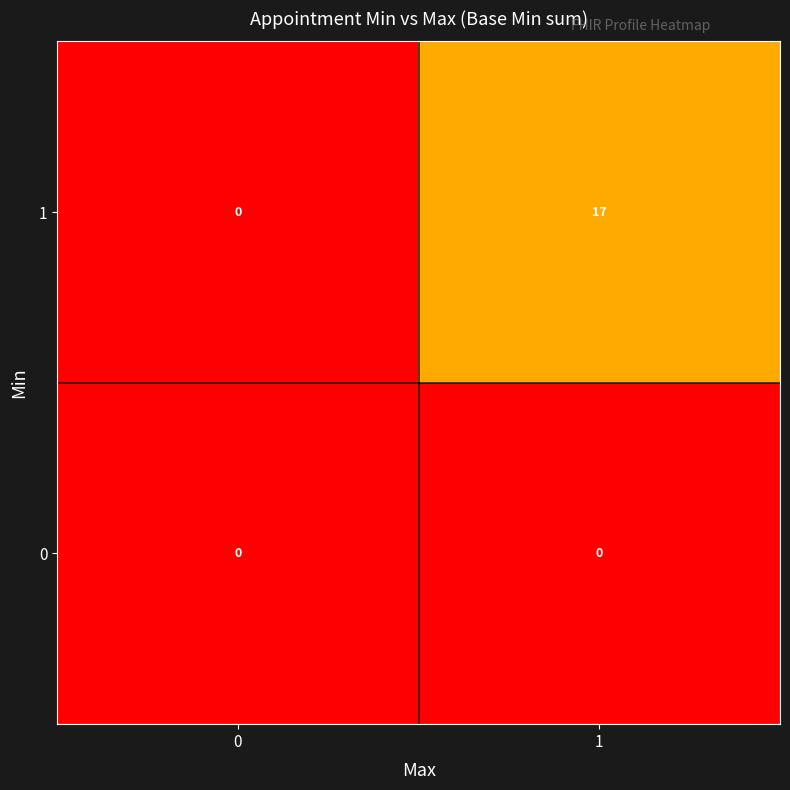

List the series in order of their peak value, lowest first.

0, 1